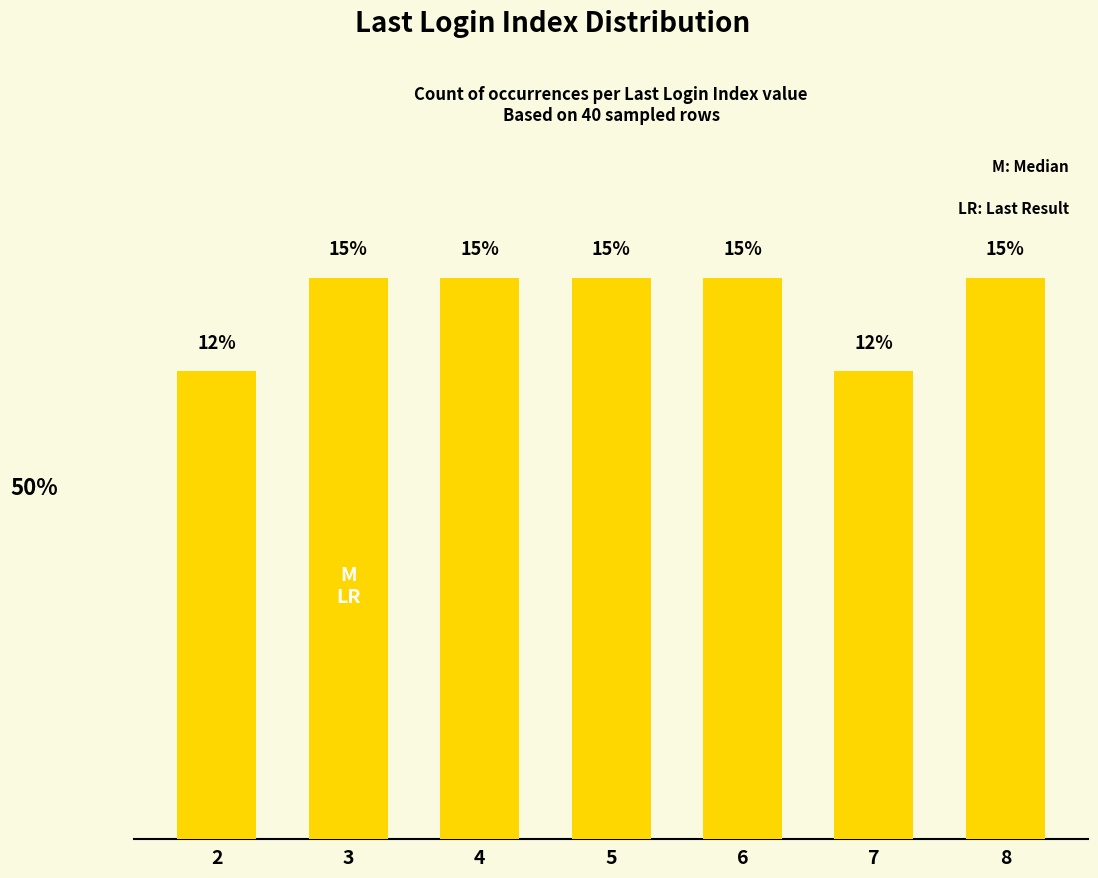

At which label is the value closest to 13?

2